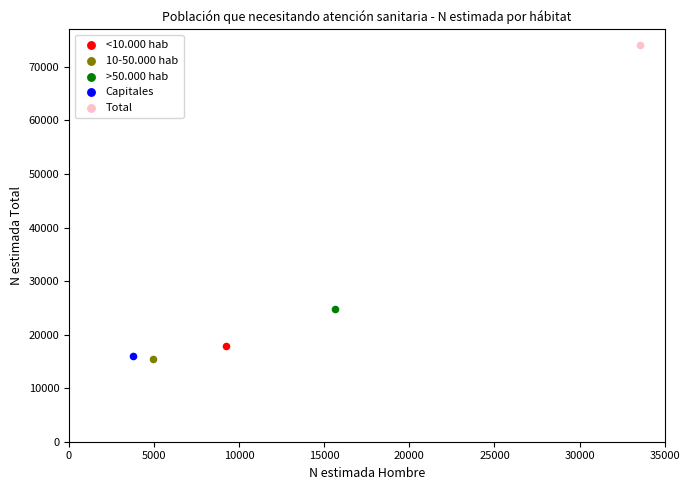

What are all the series names shown in the legend?

<10.000 hab, 10-50.000 hab, >50.000 hab, Capitales, Total